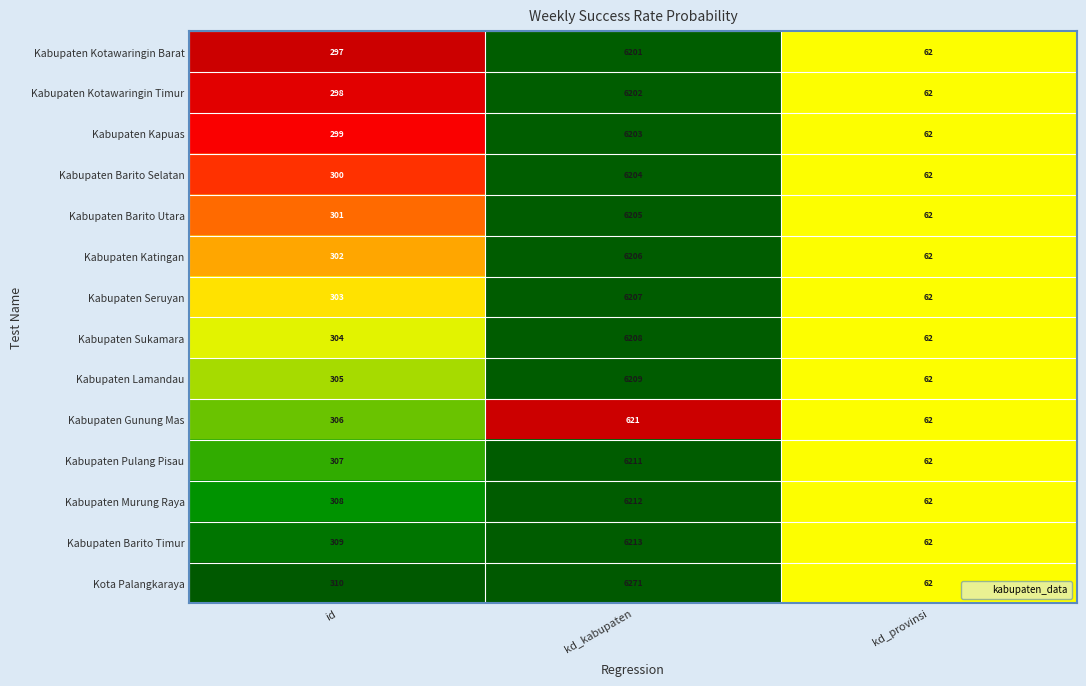

Rank the series by their maximum value, from lowest to highest.

Kabupaten Gunung Mas, Kabupaten Kotawaringin Barat, Kabupaten Kotawaringin Timur, Kabupaten Kapuas, Kabupaten Barito Selatan, Kabupaten Barito Utara, Kabupaten Katingan, Kabupaten Seruyan, Kabupaten Sukamara, Kabupaten Lamandau, Kabupaten Pulang Pisau, Kabupaten Murung Raya, Kabupaten Barito Timur, Kota Palangkaraya